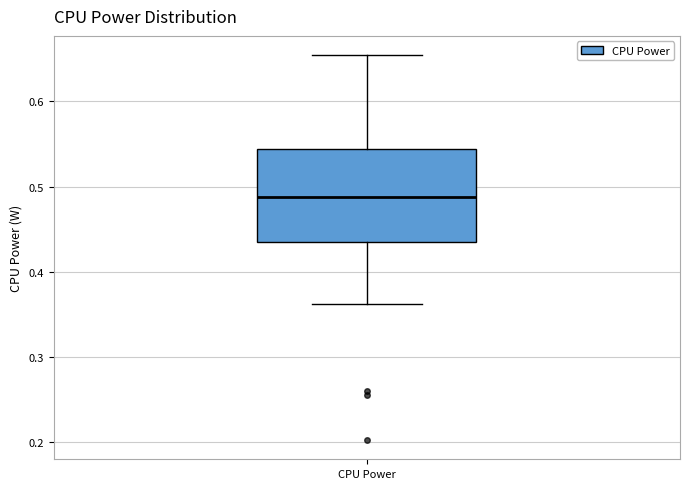

Where does the lower whisker of the box for CPU Power end on the y-axis? The values are not printed on the chart, so give them approximately, as read against the axis.

0.36